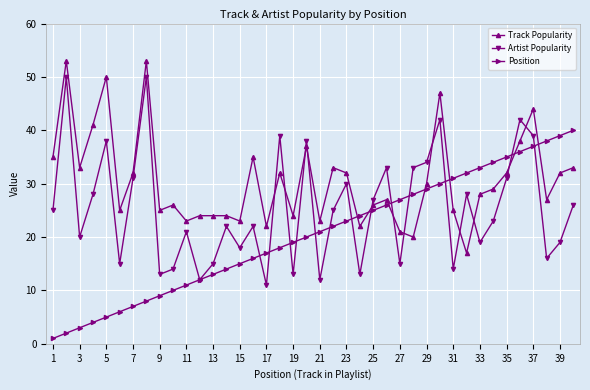

What is the lowest value of the Track Popularity series?

17